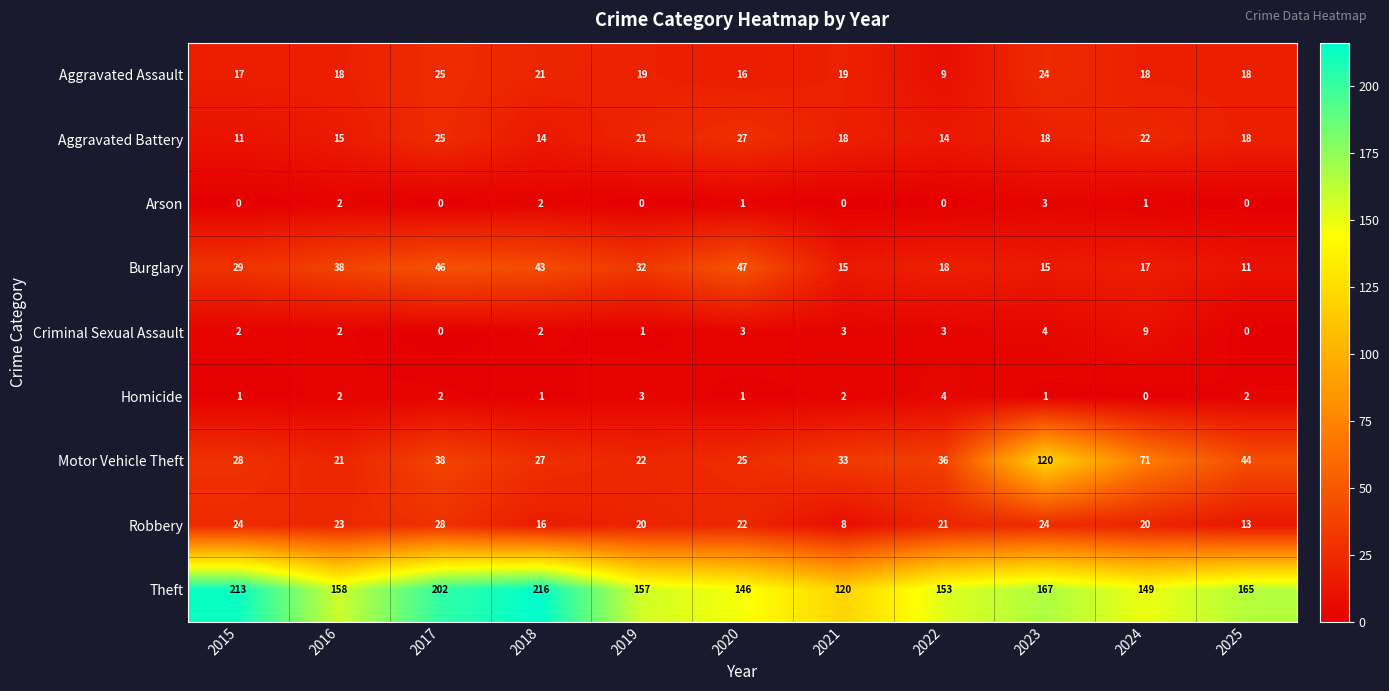

True or false: Criminal Sexual Assault has a value of 4 at 2023.

True